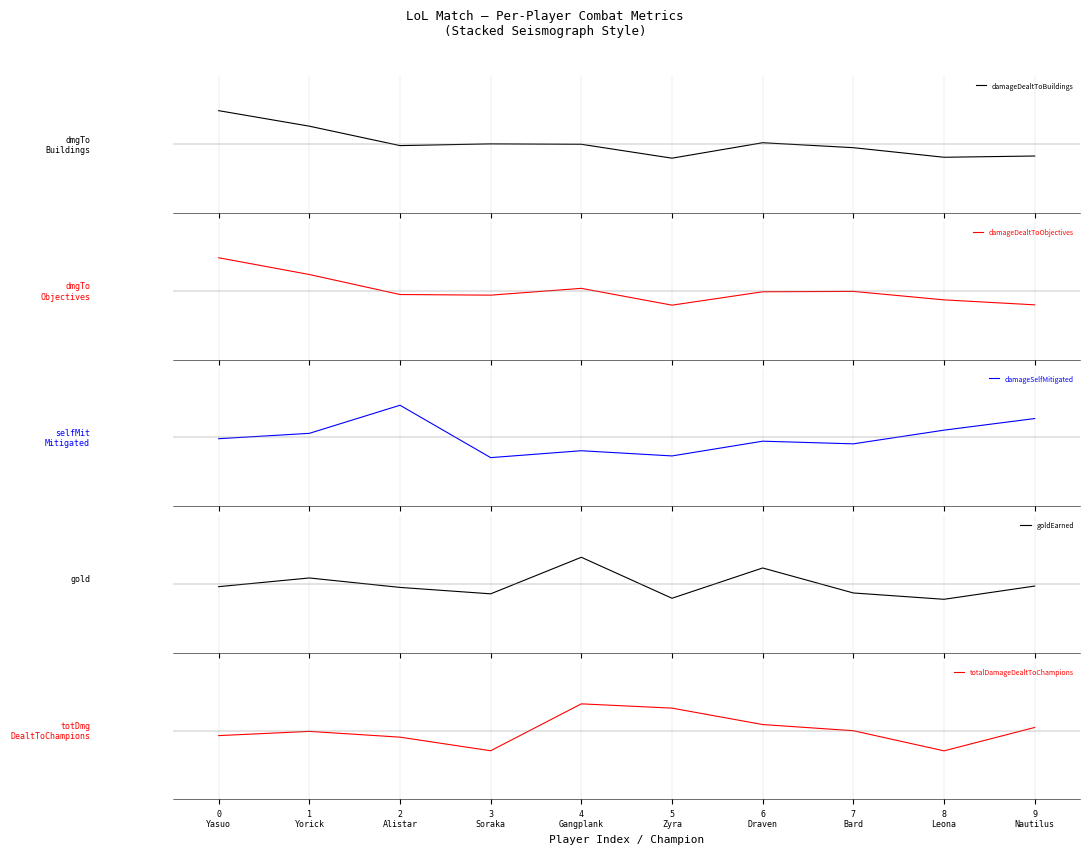

What is the spread (max minus min) of values at 5
Zyra?

0.9